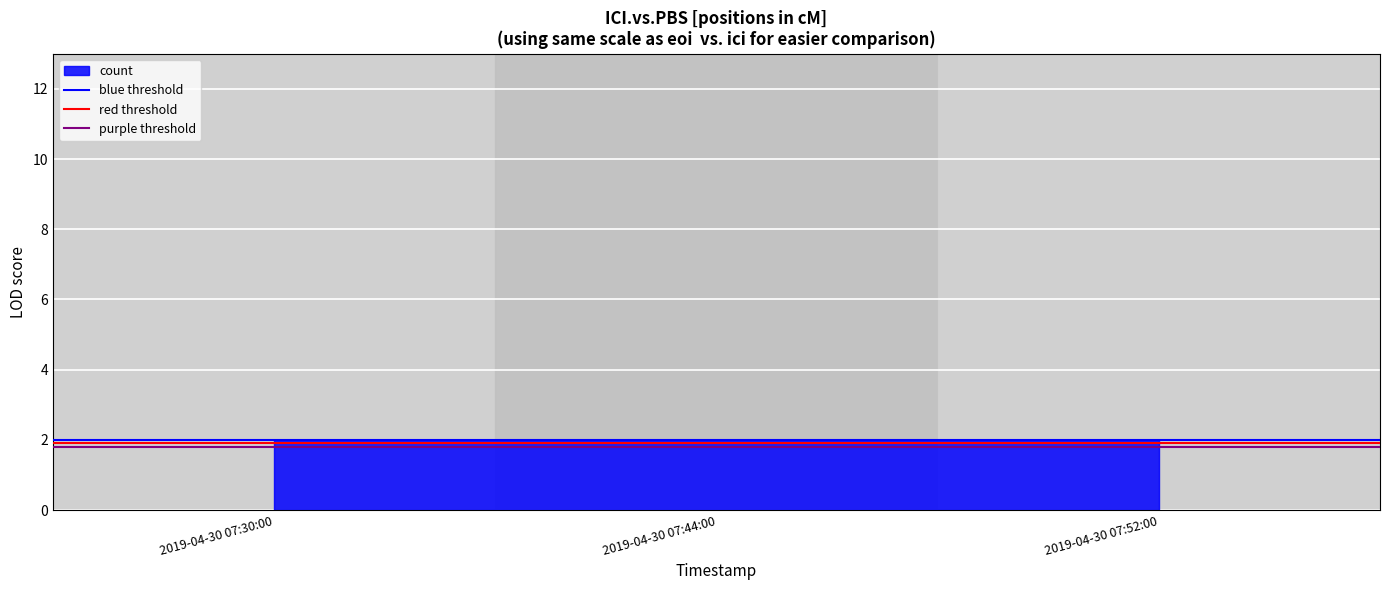

Reading left to right, list all the values displayed in this chart.

blue threshold: 2.0	2.0
red threshold: 1.9	1.9
purple threshold: 1.8	1.8